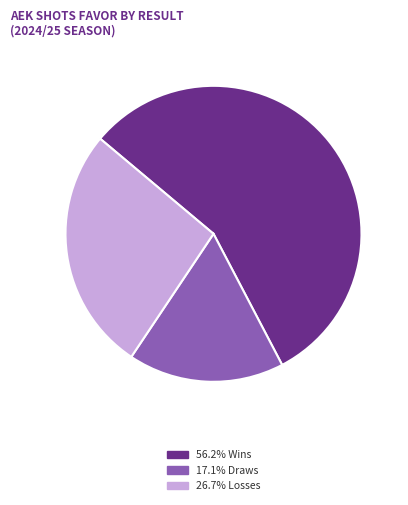

Is there any slice that represents more than half of the pie?

Yes